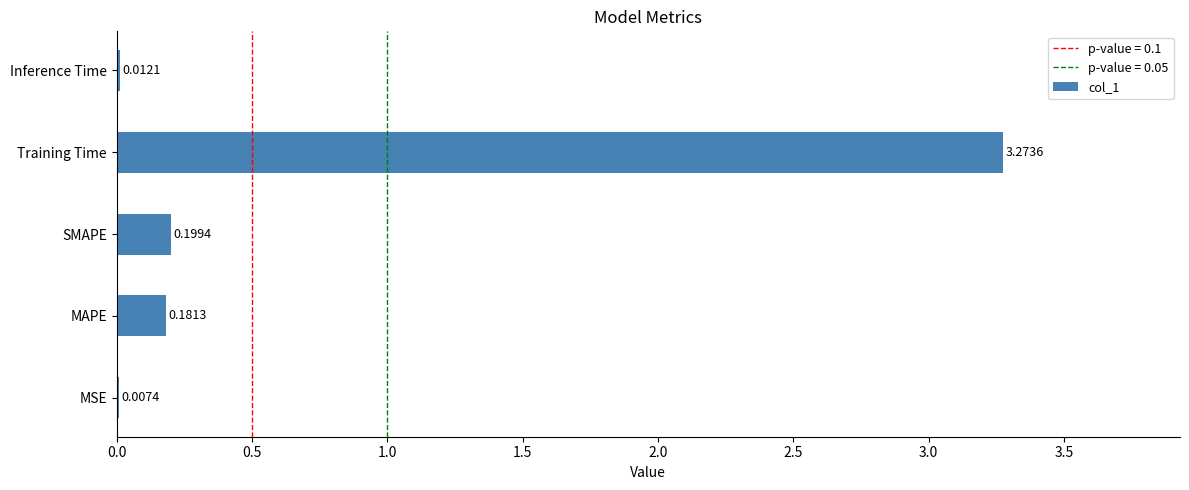

What is the change in value from MSE to MAPE?

+0.2